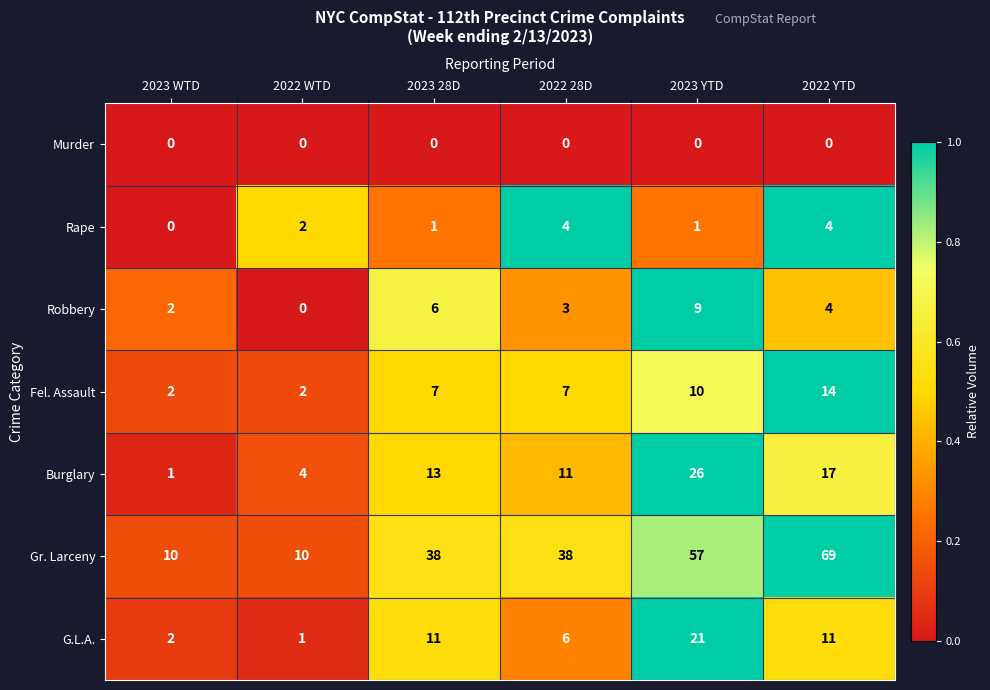

Which series has the largest total across all categories?

Gr. Larceny